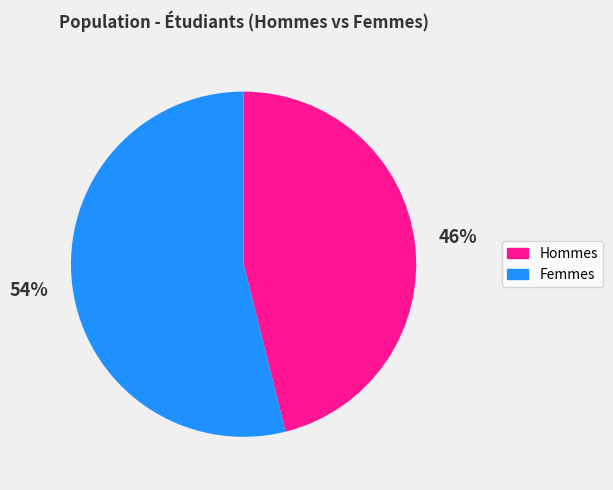

Is there any slice that represents more than half of the pie?

Yes